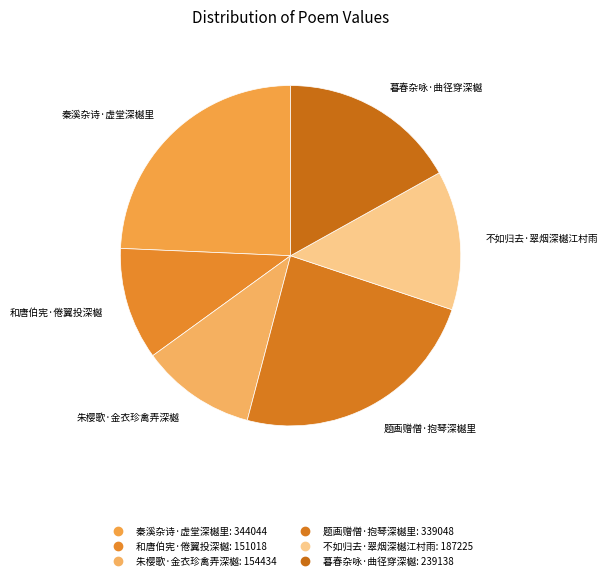

What portion of the pie excludes 题画赠僧·抱琴深樾里?

76.0%